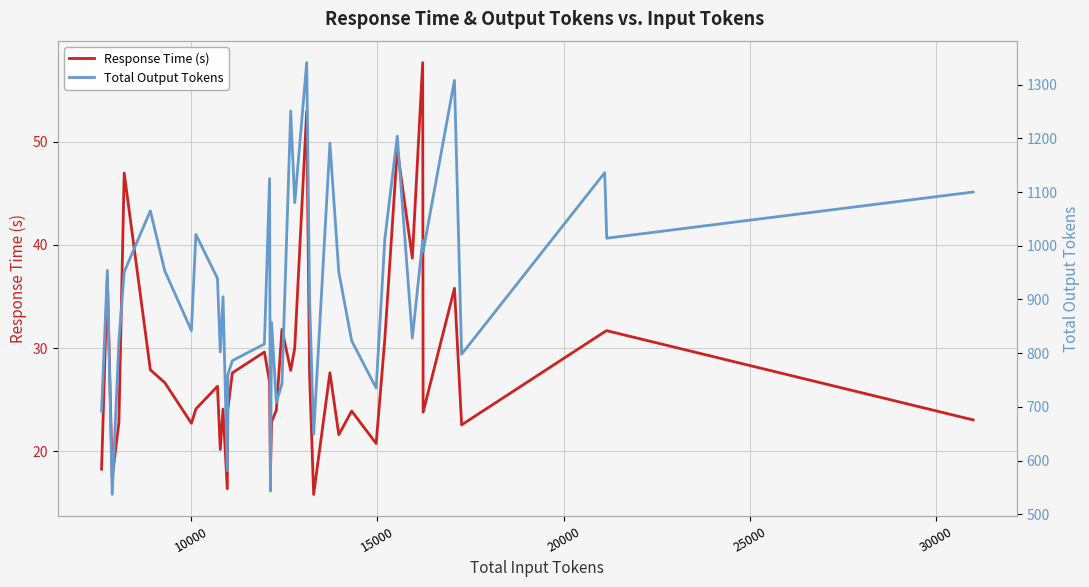

What is the highest value of the Total Output Tokens series?

1341.0